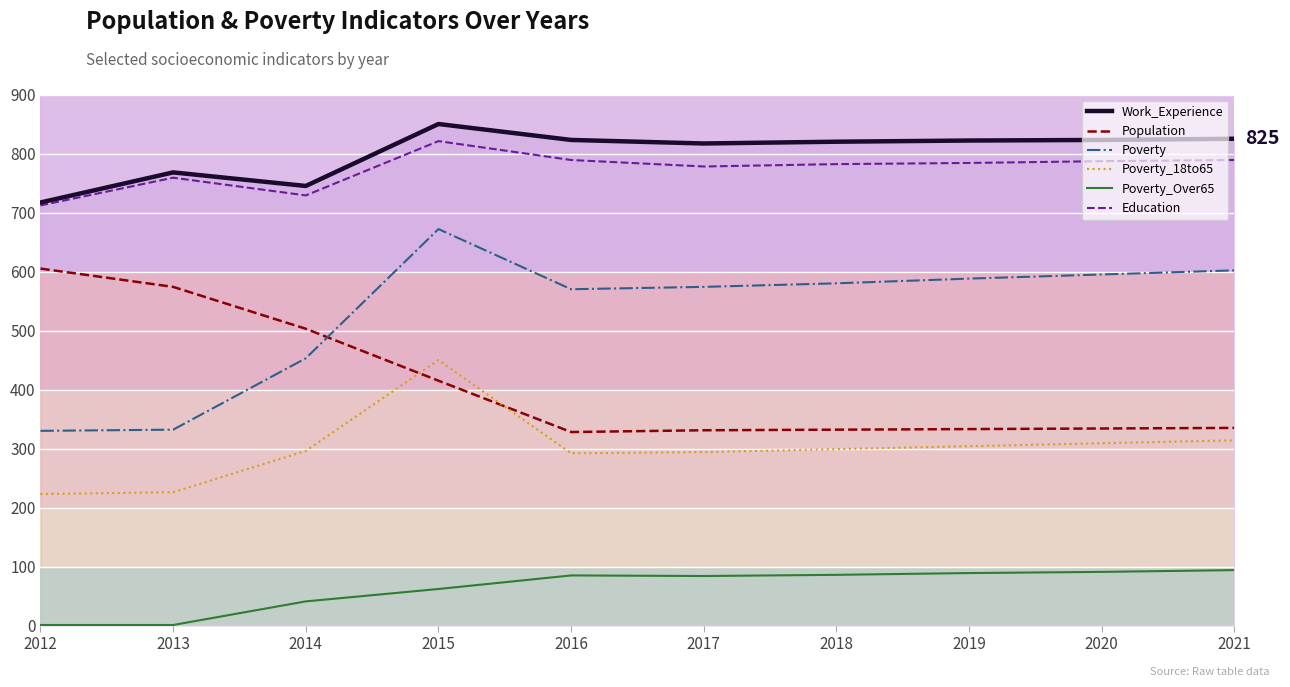

The Poverty_Over65 series shows 62 at 2015. True or false?

True